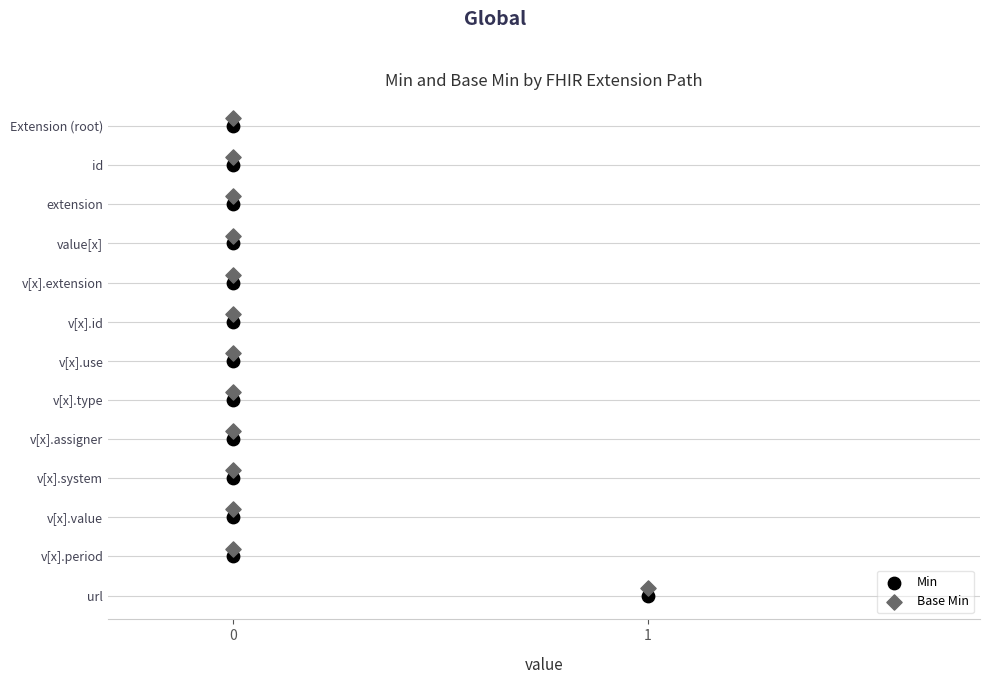

Which series reaches the minimum Y coordinate?

Min